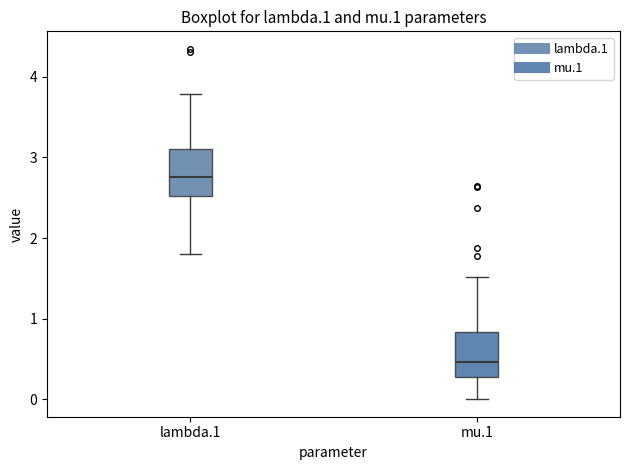

Reading left to right, transcribe this box plot: for each box, give where its median line is, the range the box spans, and where its two whiskers end, as read against the y-axis. The values are not printed on the chart, so give them approximately, as read against the axis.

lambda.1: median 2.8, box 2.5 to 3.1, whiskers 1.8 to 3.8
mu.1: median 0.5, box 0.3 to 0.8, whiskers 0.0 to 1.5